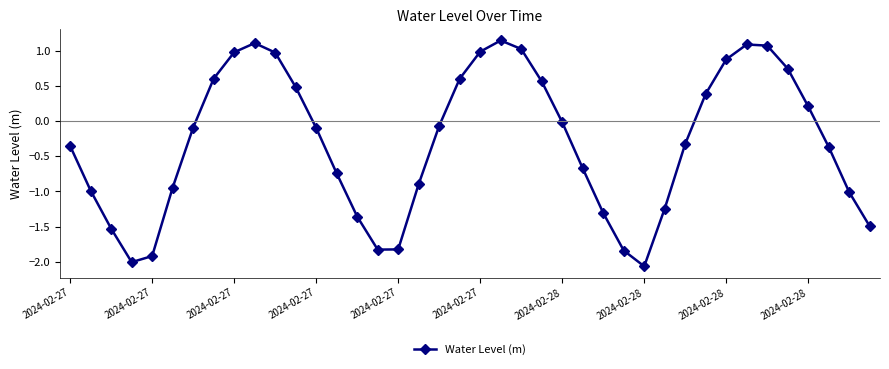

What is the difference between the second highest and minimum values?

3.2